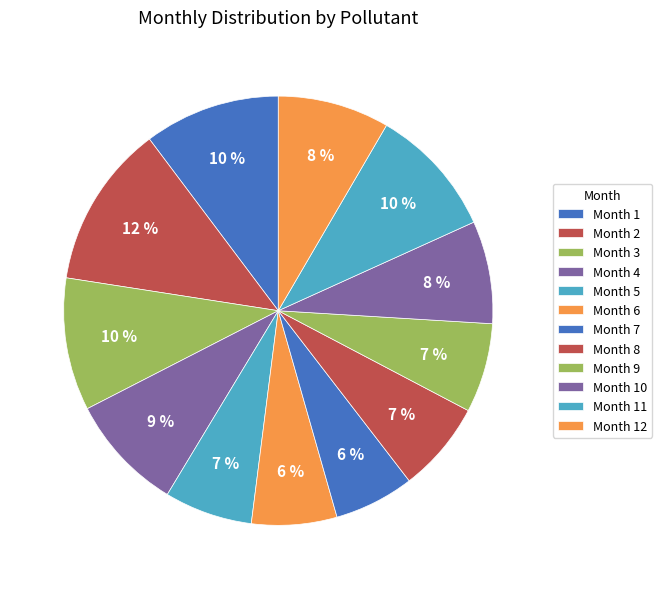

How many segments does this pie chart have?

12